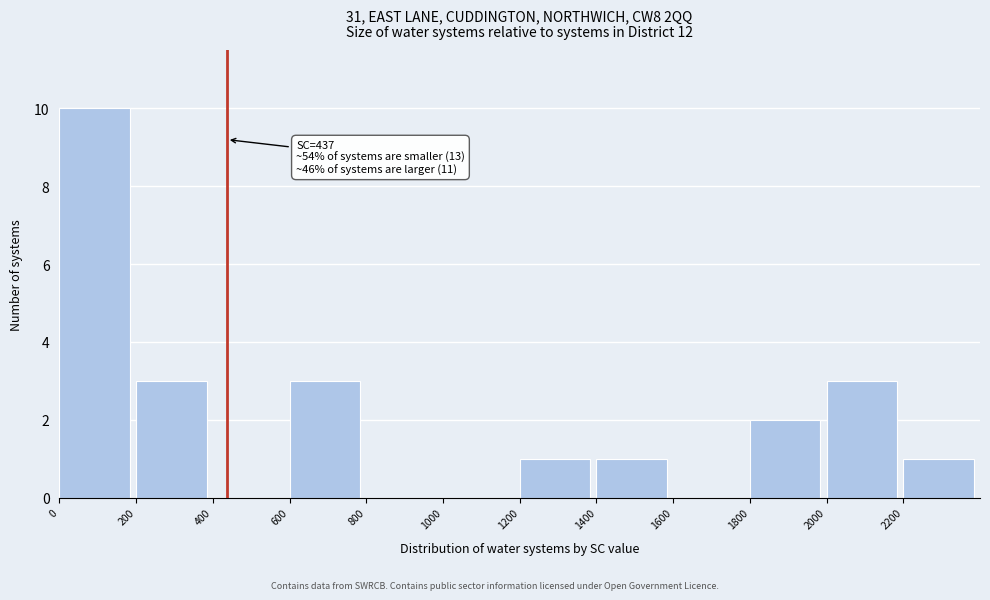

Which range on the x-axis has the tallest bar?

0 to 200